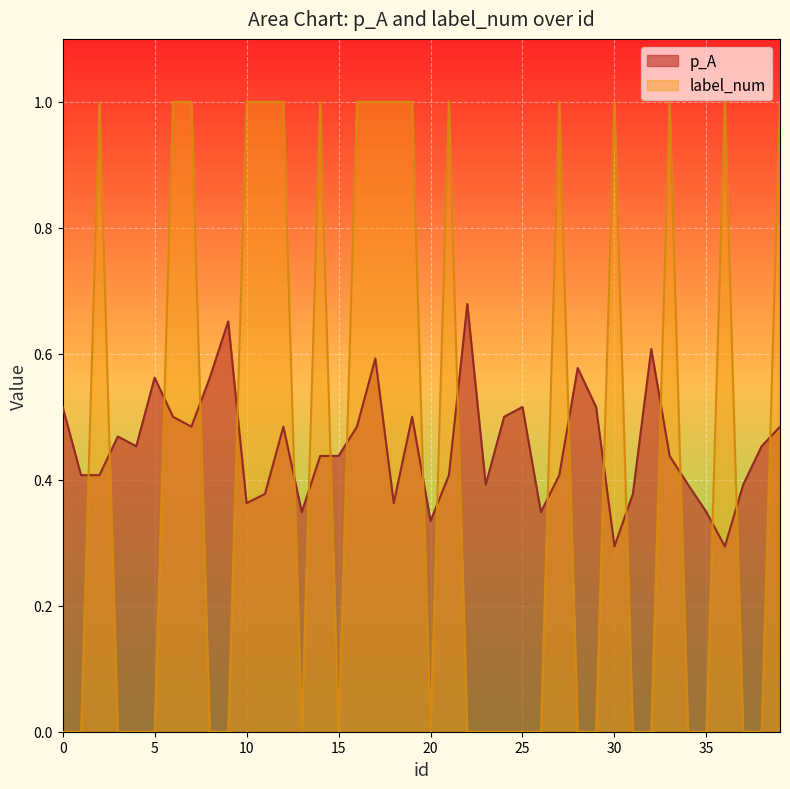

What are all the series names shown in the legend?

p_A, label_num